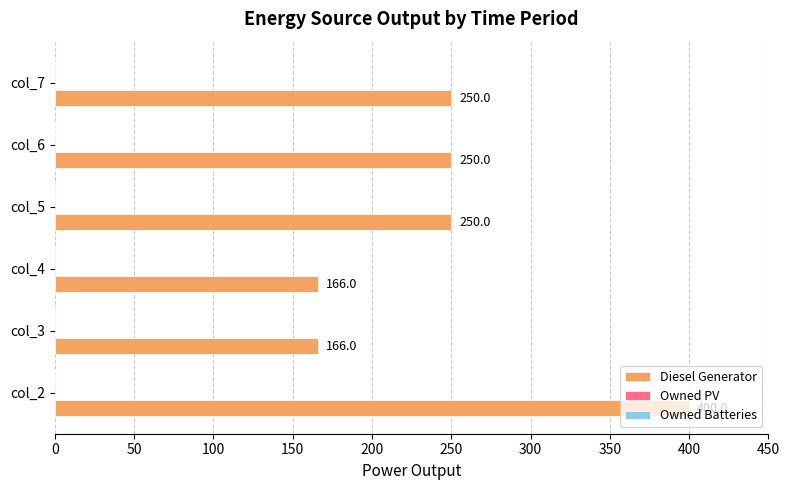

Is it true that the value at col_2 is 400.0?

True